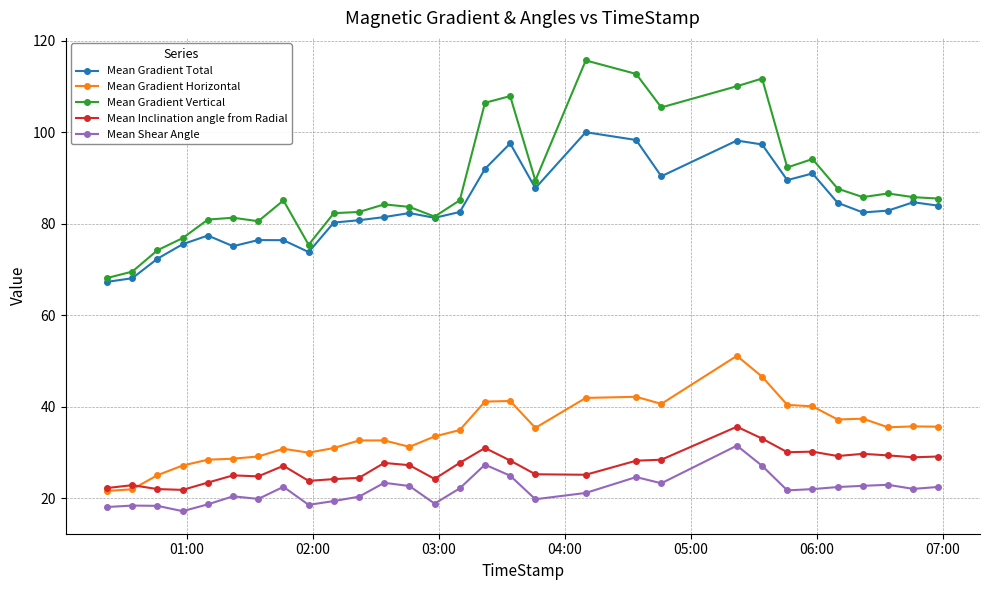

What is the sum of all Mean Gradient Horizontal values?

1041.5